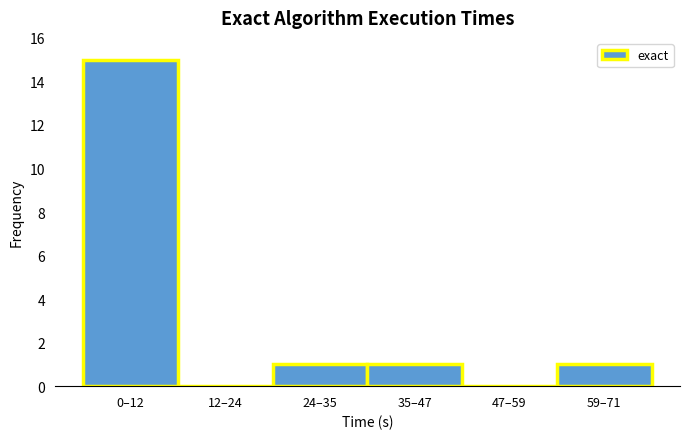

Reading left to right, list all the values displayed in this chart.

0–12=15	12–24=0	24–35=1	35–47=1	47–59=0	59–71=1